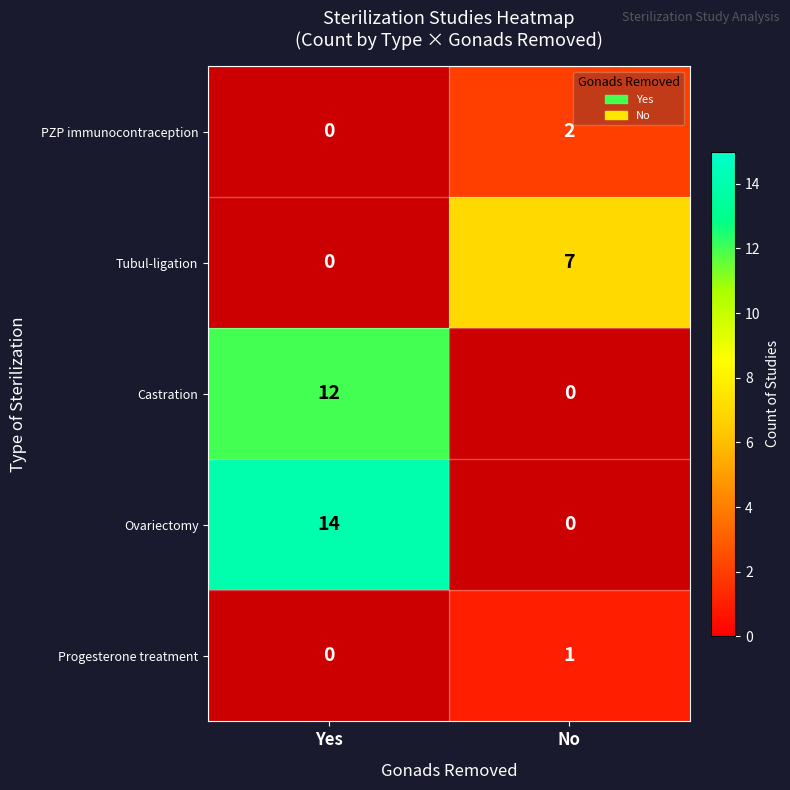

Is the value of Castration at Yes greater than the value of Progesterone treatment at No?

Yes